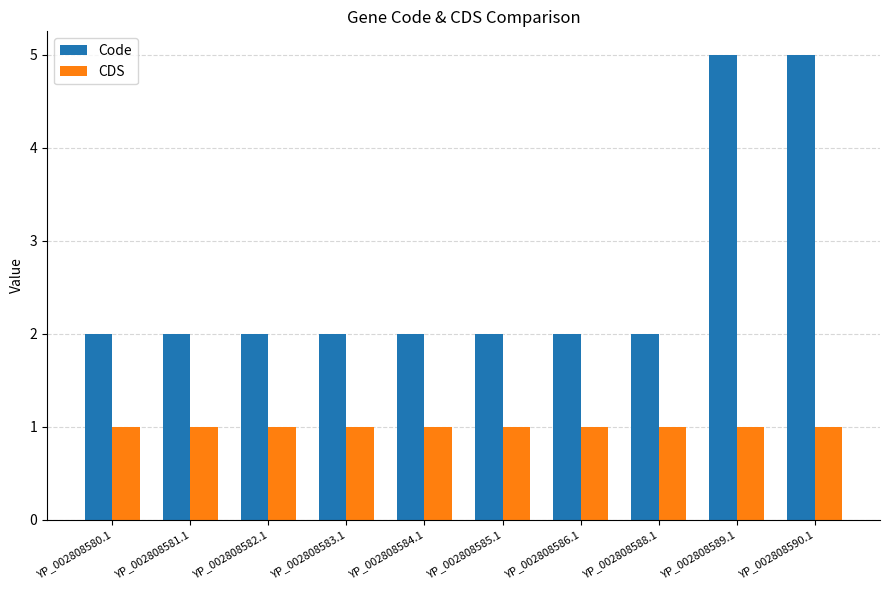

Is it true that Code equals 1 at YP_002808580.1?

False